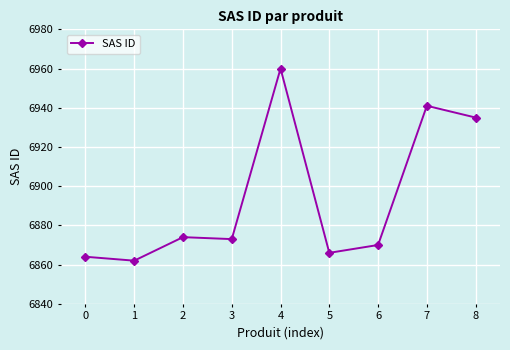

How many series are shown in this chart?

1